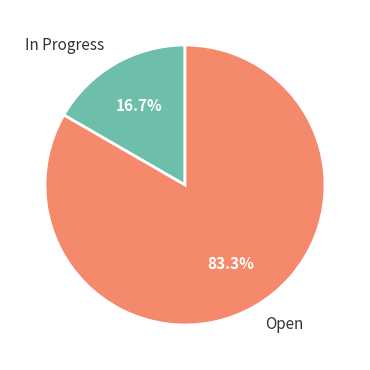

To the nearest percent, what is the difference between the Open and In Progress slice percentages?

67%